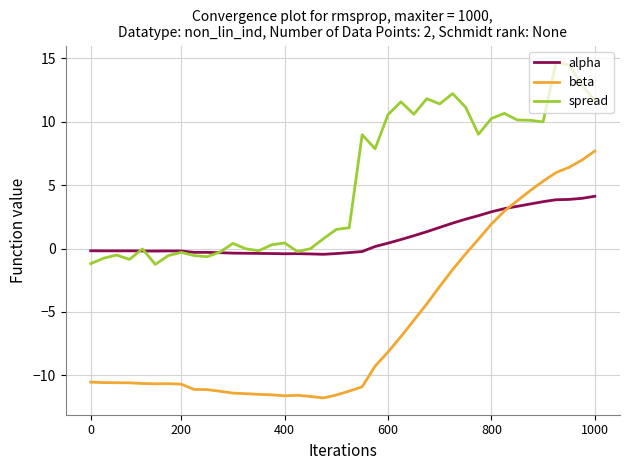

Is this an area chart (filled region under the line)?

No